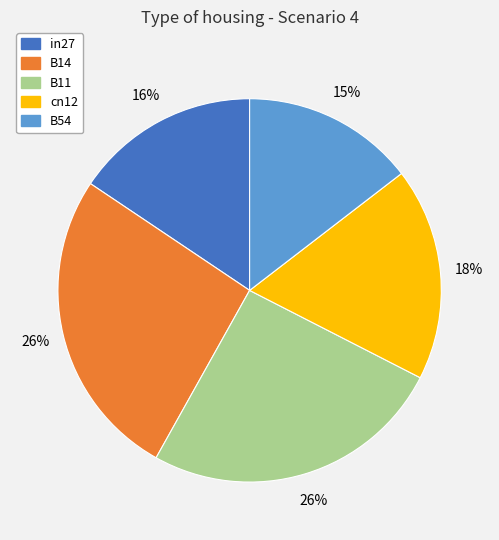

Which category has the smallest portion of the pie?

B54